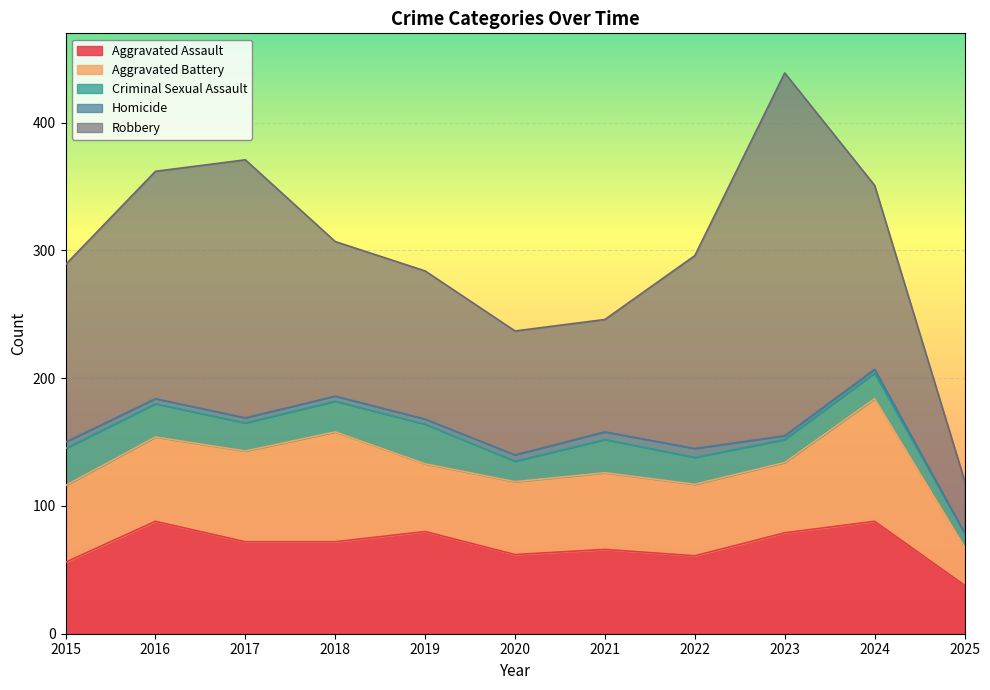

Reading left to right, extract all data points from this chart.

Aggravated Assault: 56	88	72	72	80	62	66	61	79	88	38
Aggravated Battery: 60	66	71	86	53	57	60	56	55	96	30
Criminal Sexual Assault: 29	26	22	24	31	16	26	21	18	20	11
Homicide: 5	4	4	4	4	5	6	7	3	3	0
Robbery: 139	178	202	121	116	97	88	151	284	144	41